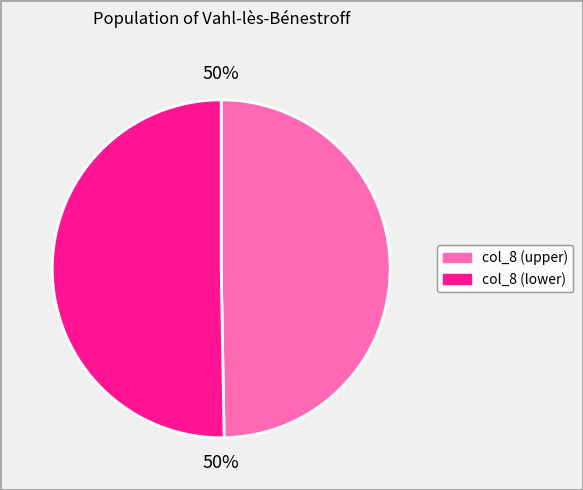

To the nearest percent, what is the average slice percentage?

50%